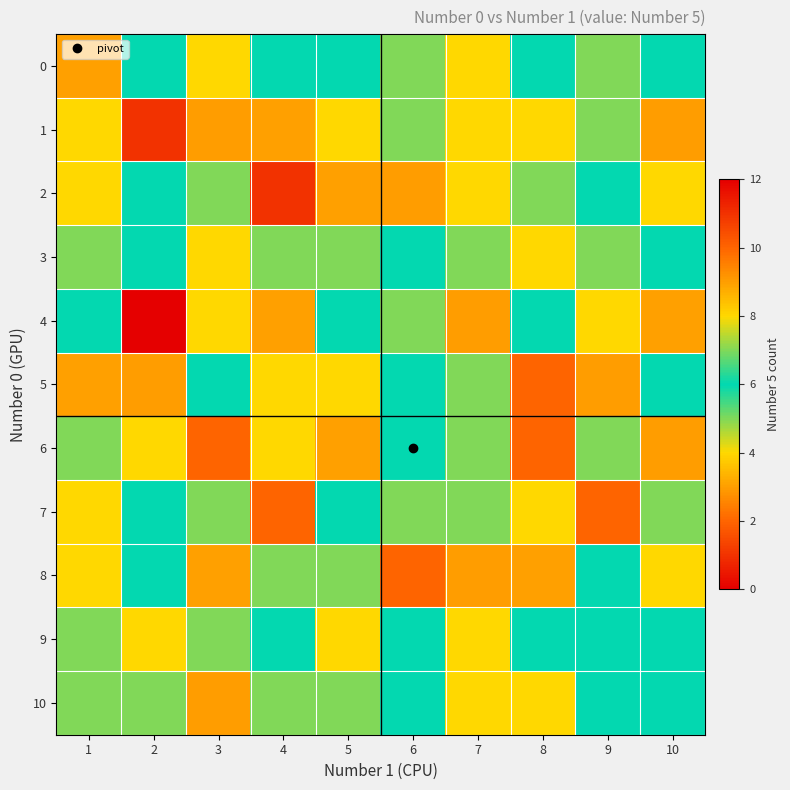

At which category does the chart reach its minimum across all series?

2